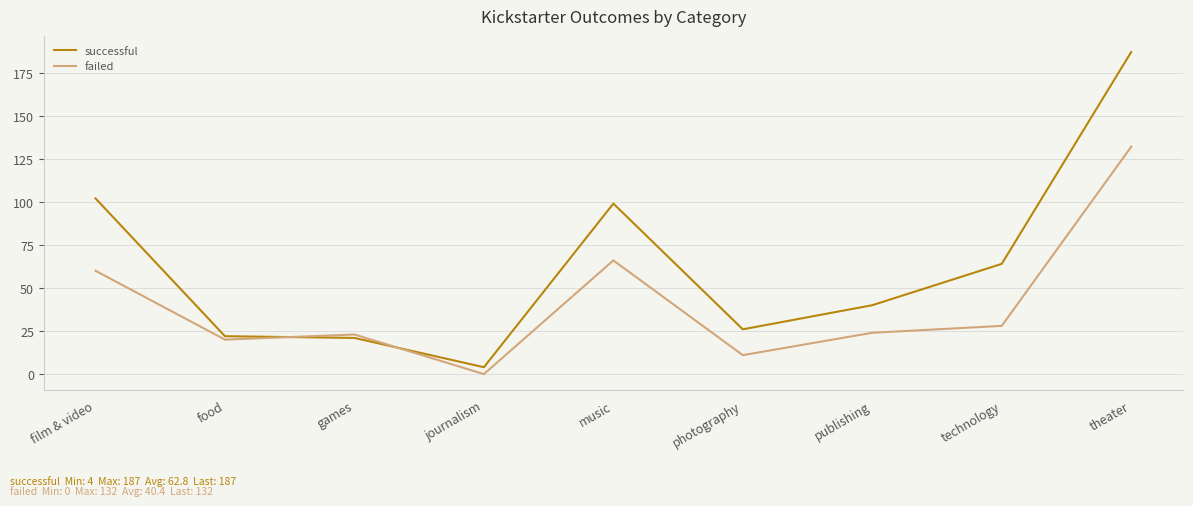

What is the greatest value displayed?

187